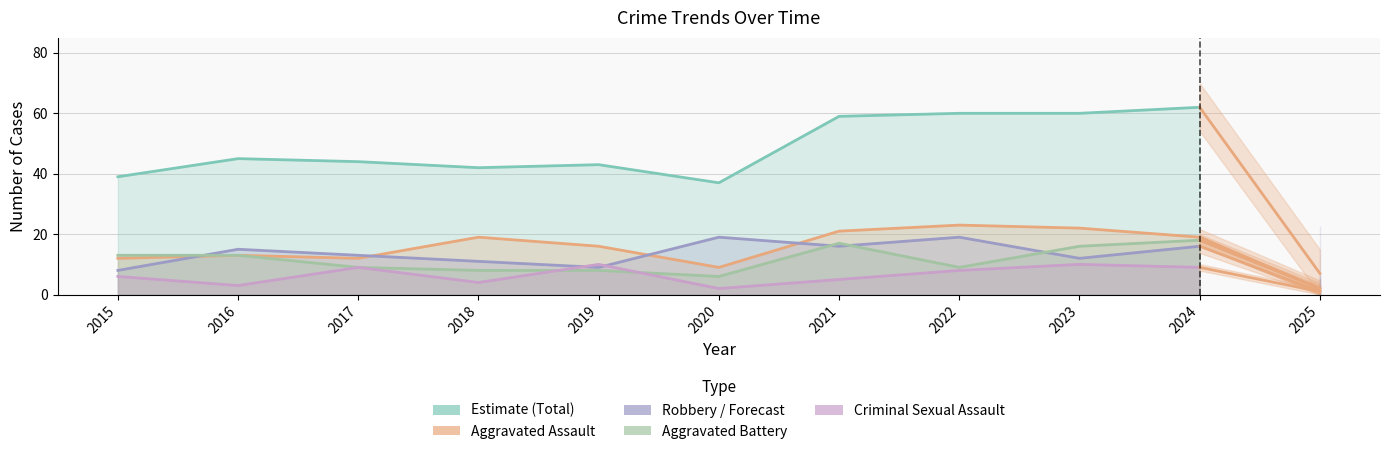

Which series changed the most between 2016 and 2024?

Total